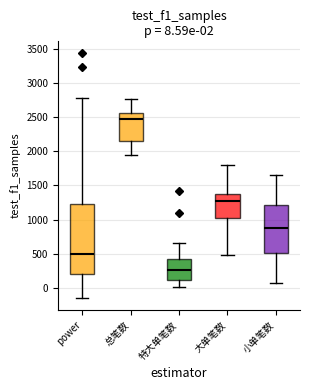

Comparing the boxes themselves (not the whiskers), which one is the tallest?

power